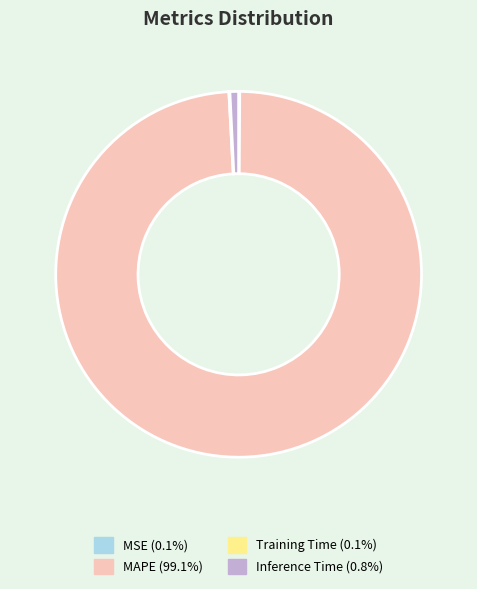

What is the largest slice in the pie chart?

MAPE